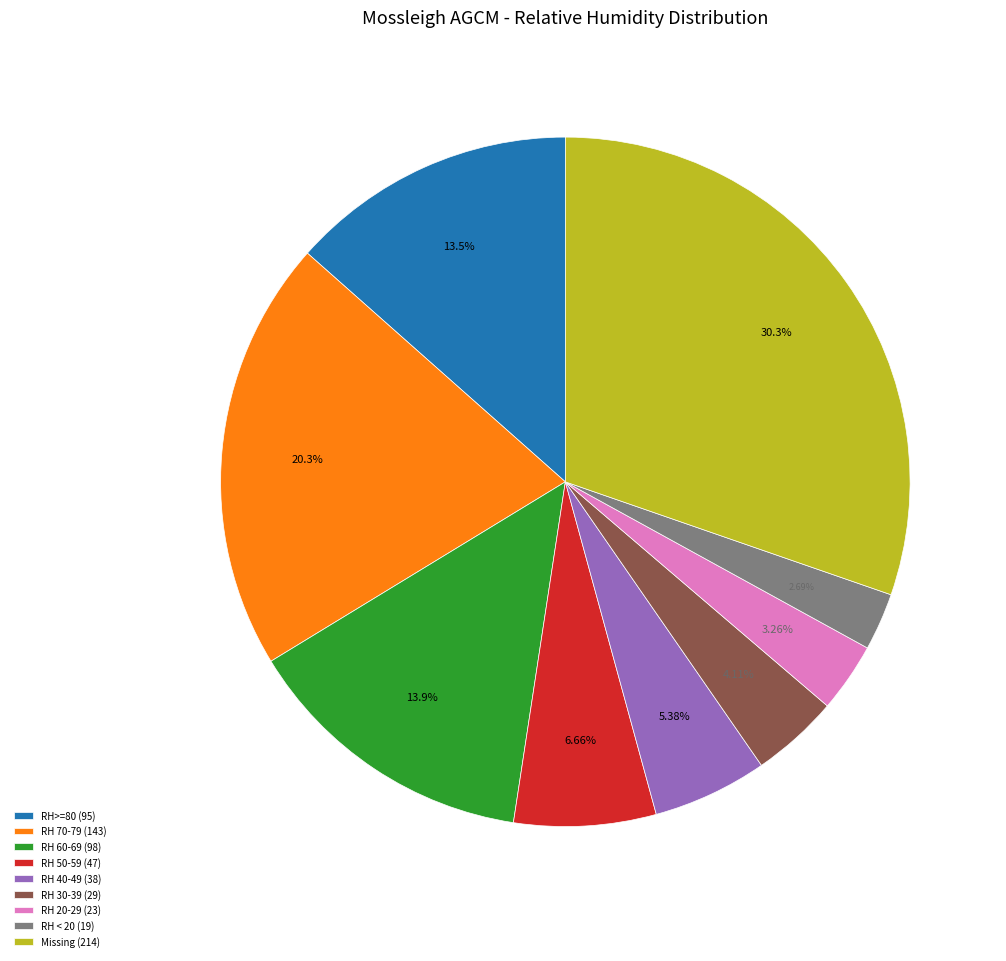

How many segments does this pie chart have?

9